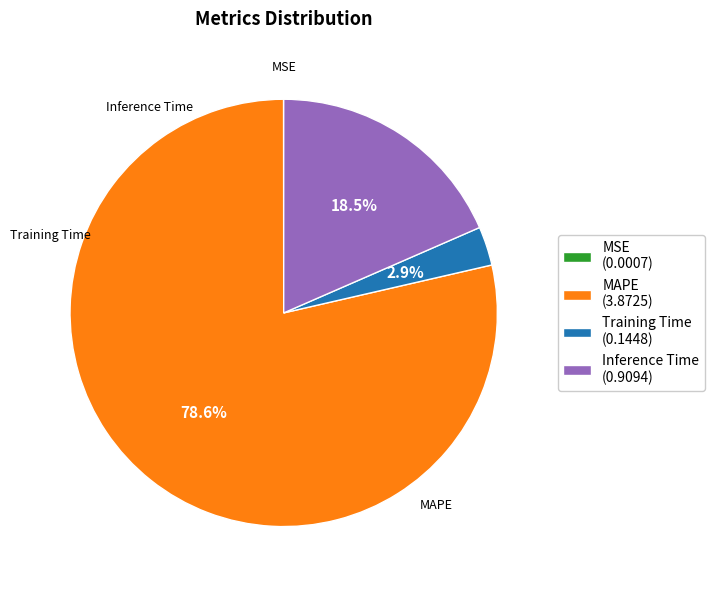

Between MAPE (3.8725) and Training Time (0.1448), which is larger?

MAPE (3.8725)